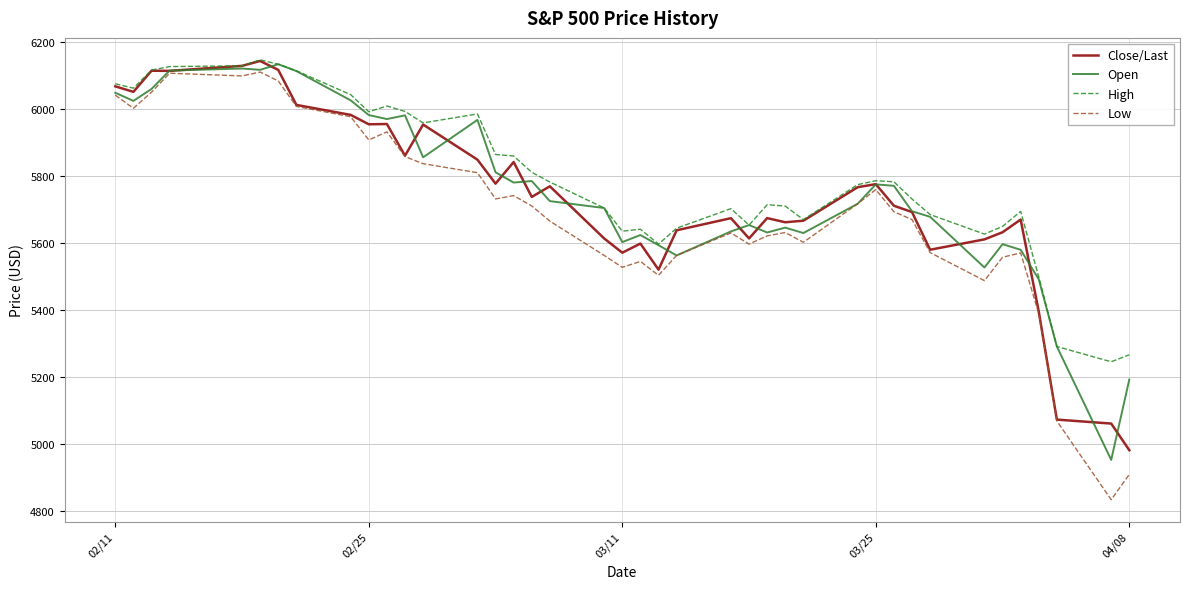

Is this an area chart (filled region under the line)?

No